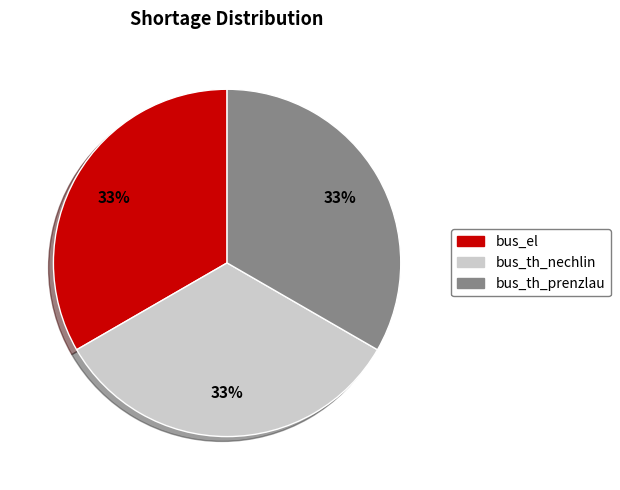

Does any single category account for the majority?

No